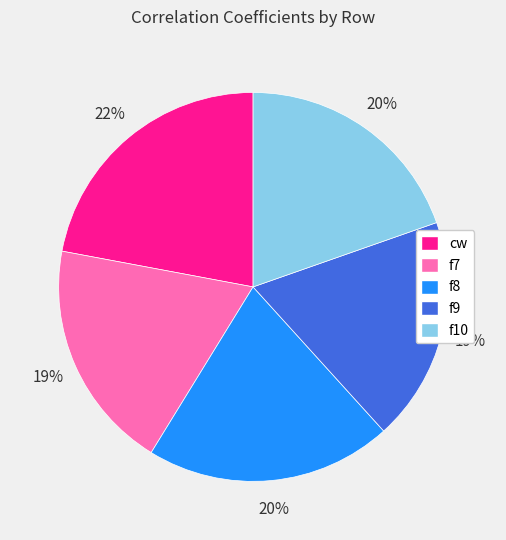

Does f9 represent more than half of the total?

No